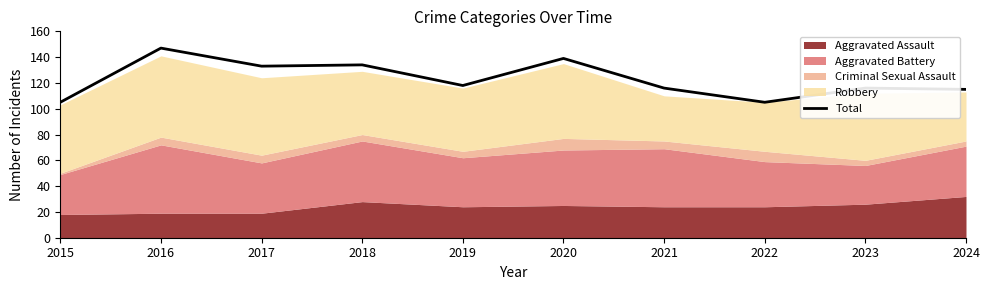

List the labels in order of value, smallest first.

2015, 2022, 2024, 2021, 2023, 2019, 2017, 2018, 2020, 2016